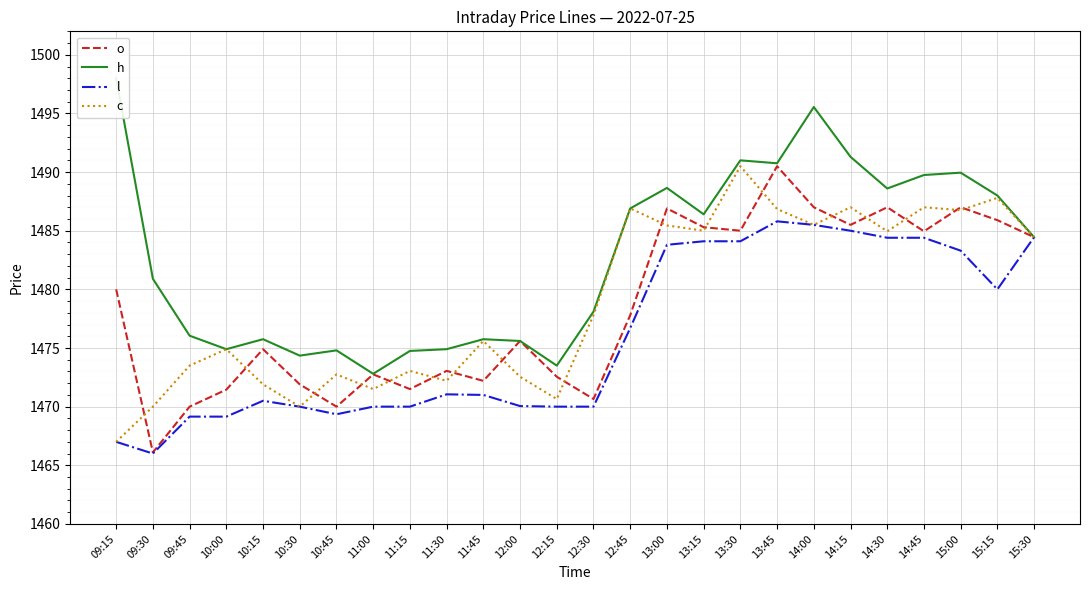

What value does the h series have at 12:30?

1478.1